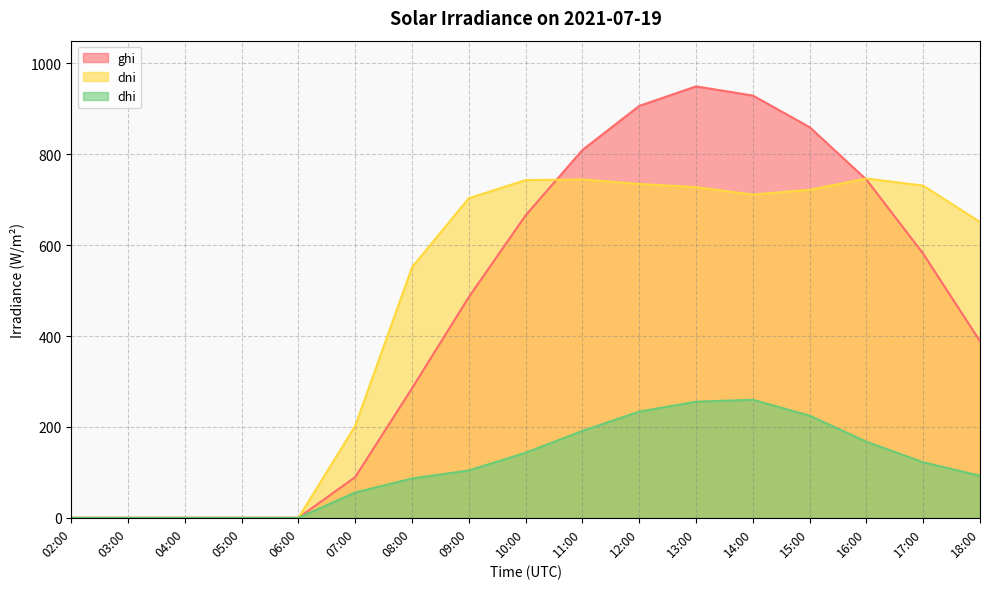

What is the value of the dni point at the 15th from the left?

746.6